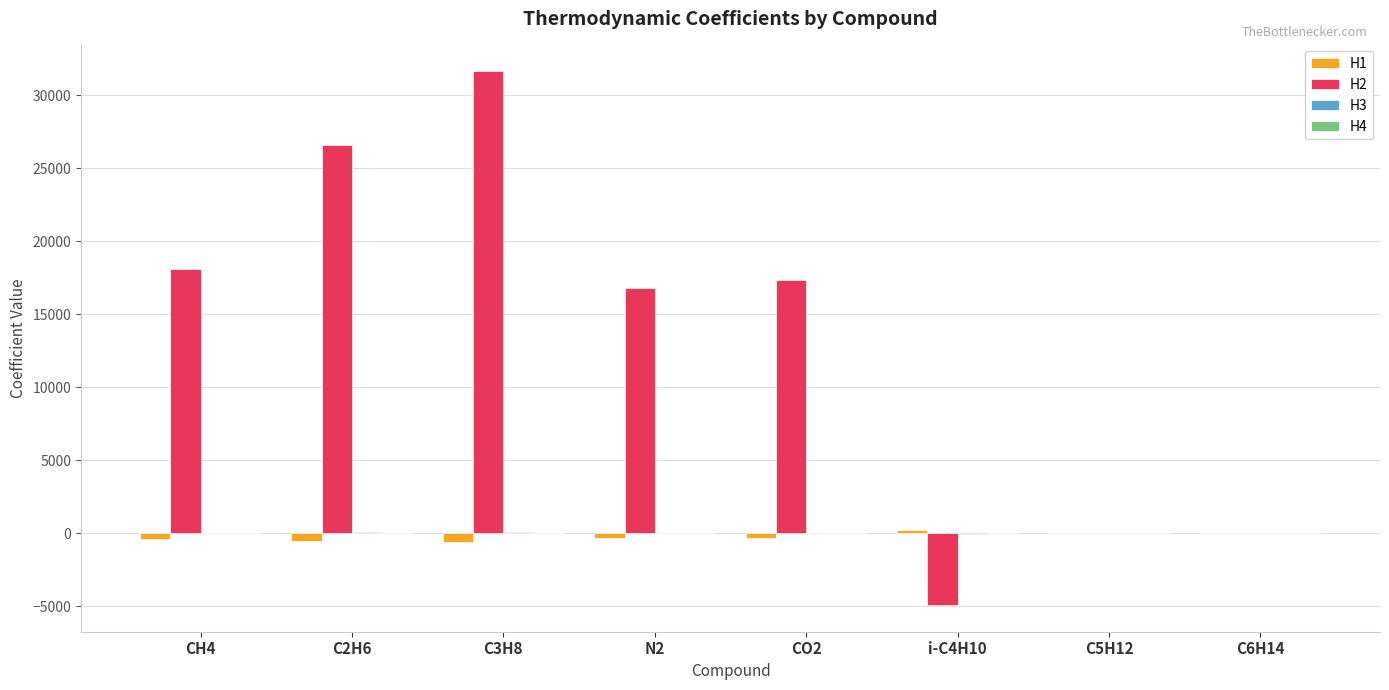

Is it true that H2 equals 12209.7 at C6H14?

False